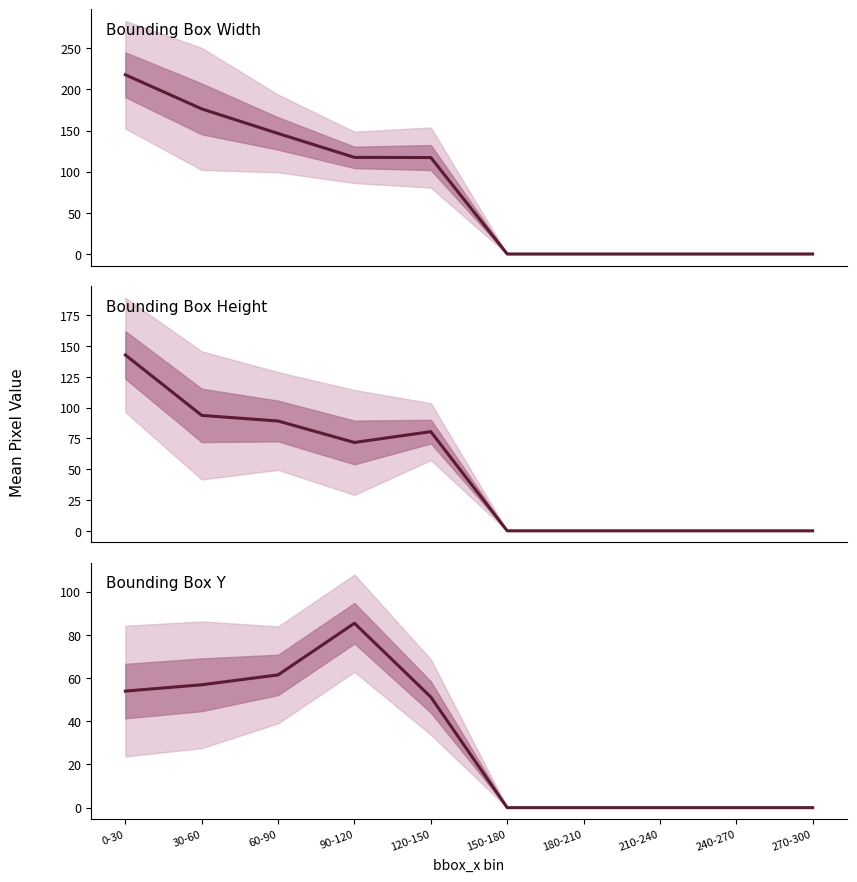

True or false: bbox_width has more than 1 interior local peaks.

False